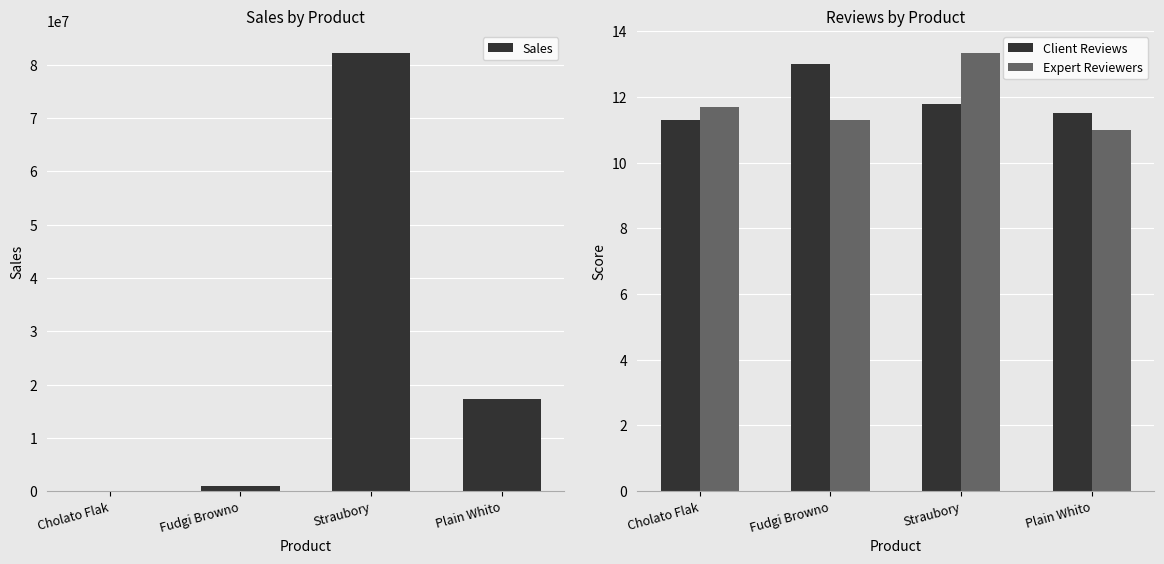

What is the approximate value of Sales at Plain Whito?

17261840.3